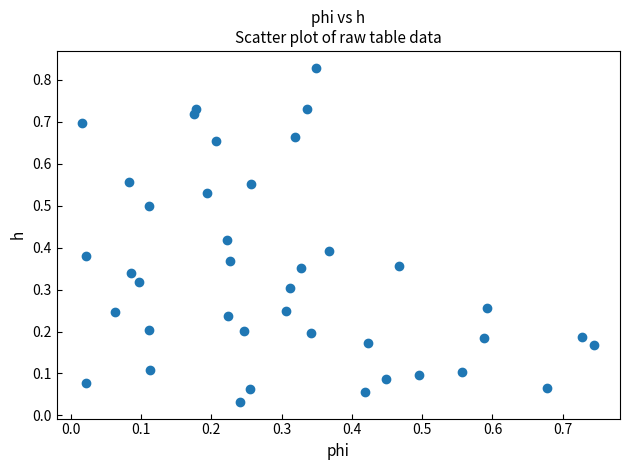

How many data points are displayed?

40